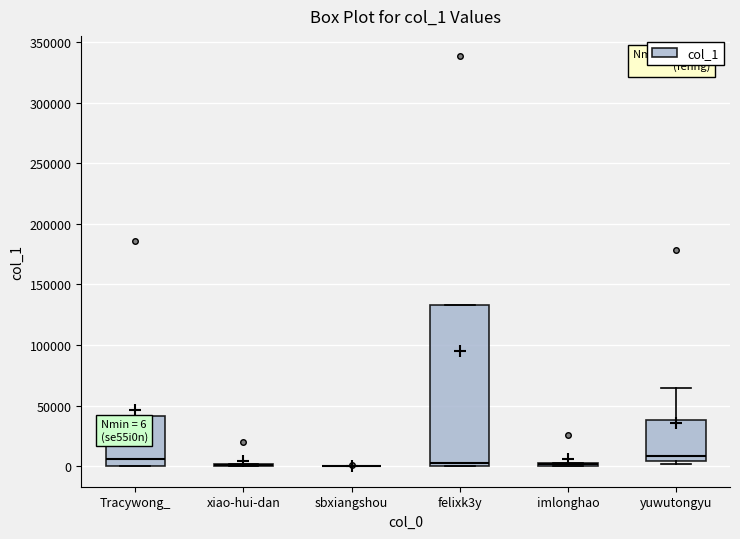

Which box is the tallest, from its lower edge to its upper edge?

felixk3y